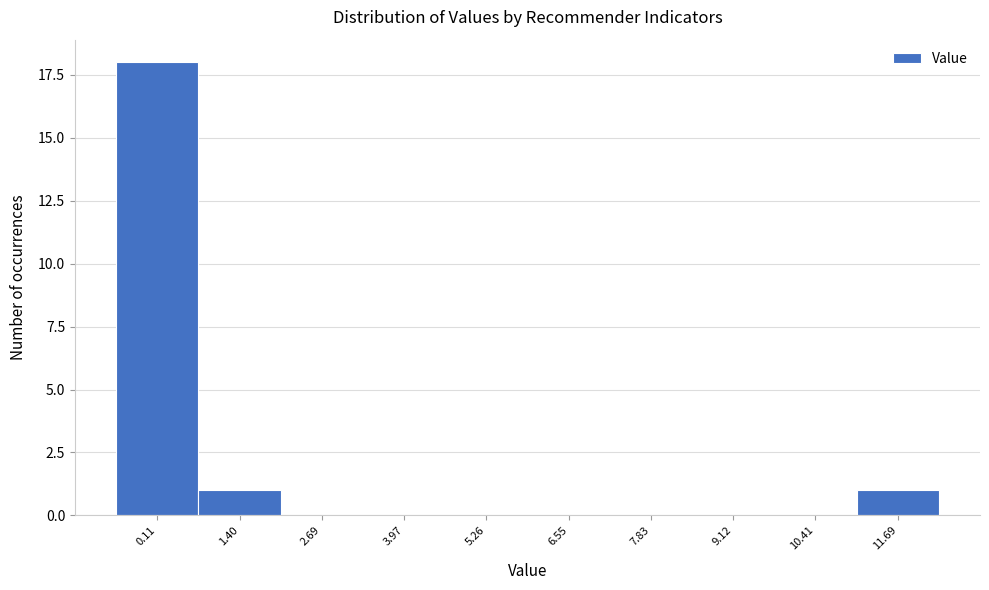

Reading right to left, transcribe all the data shown in this chart.

11.69=1	10.41=0	9.12=0	7.83=0	6.55=0	5.26=0	3.97=0	2.69=0	1.40=1	0.11=18